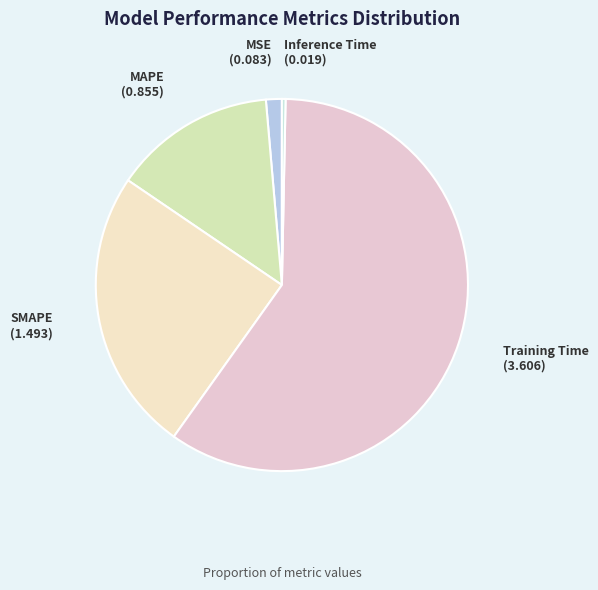

Which has a higher value, Inference Time or Training Time?

Training Time